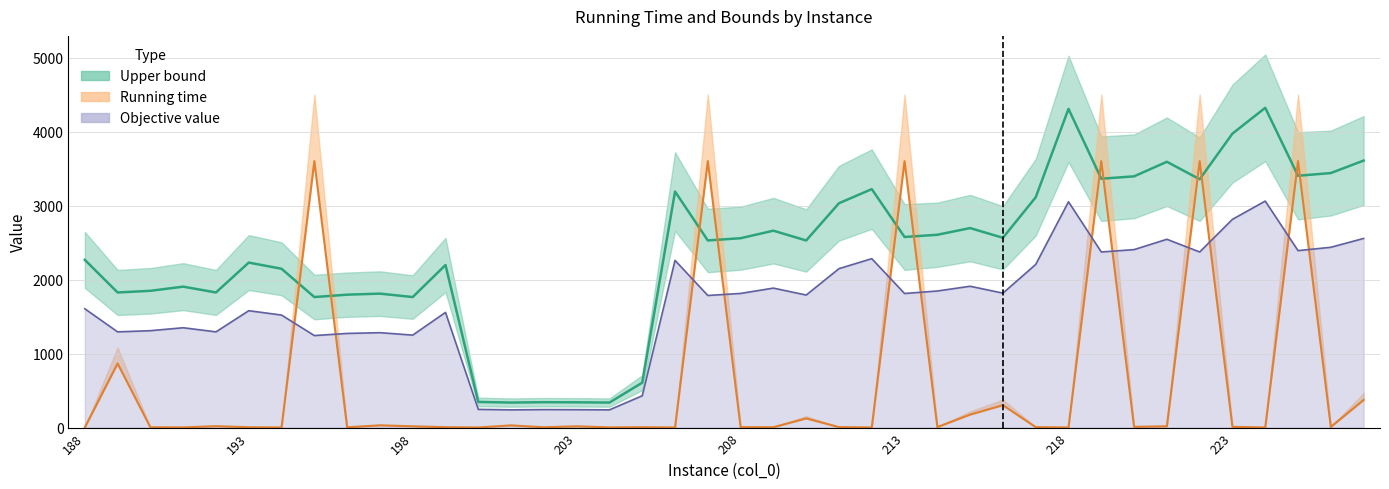

What is the value of the Running time point at the 18th from the left?

4.4